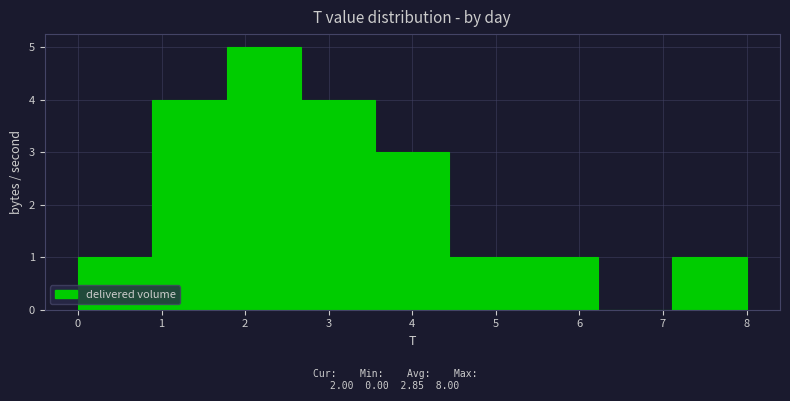

Over which range of the x-axis is the bar tallest?

1.8 to 2.7